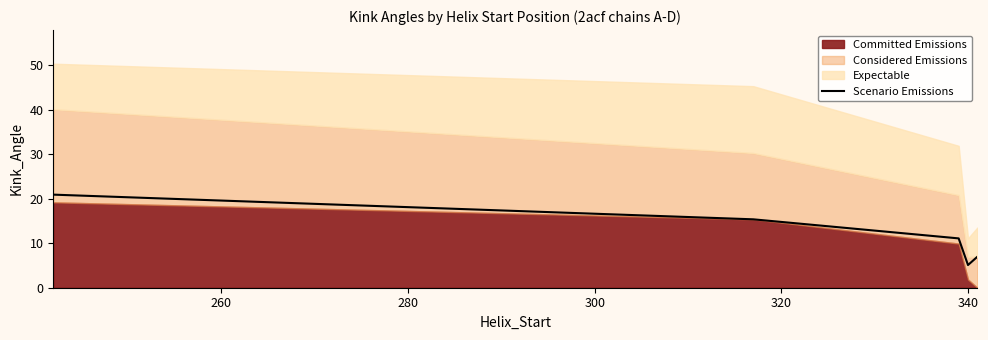

Count the number of values greater than 11.

3